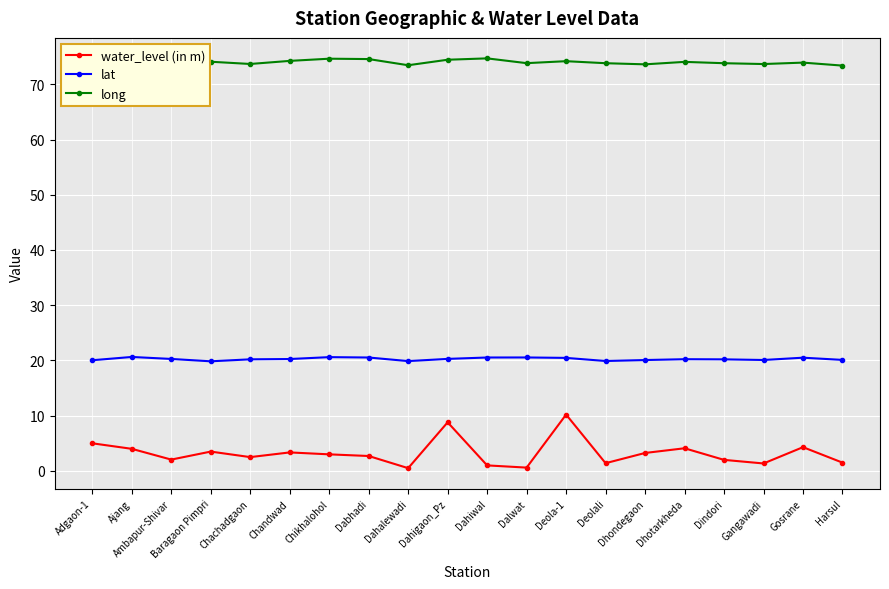

Is this an area chart (filled region under the line)?

No